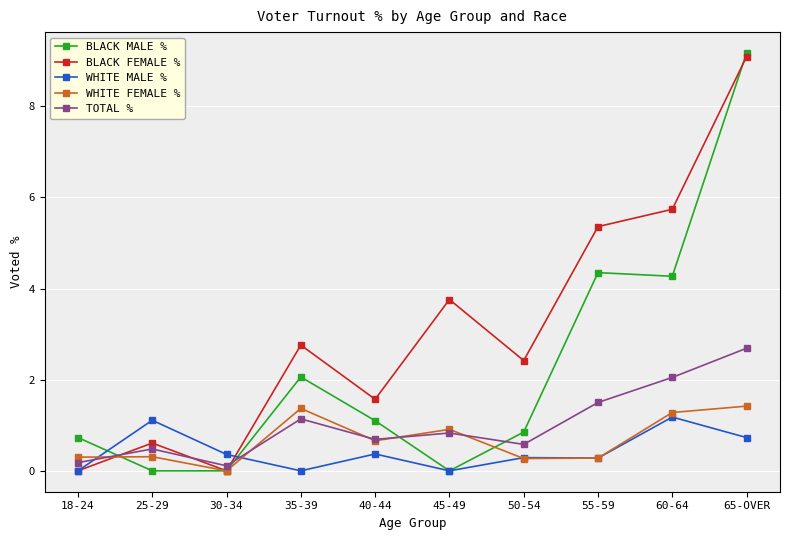

At which label does BLACK FEMALE % first exceed 2?

35-39